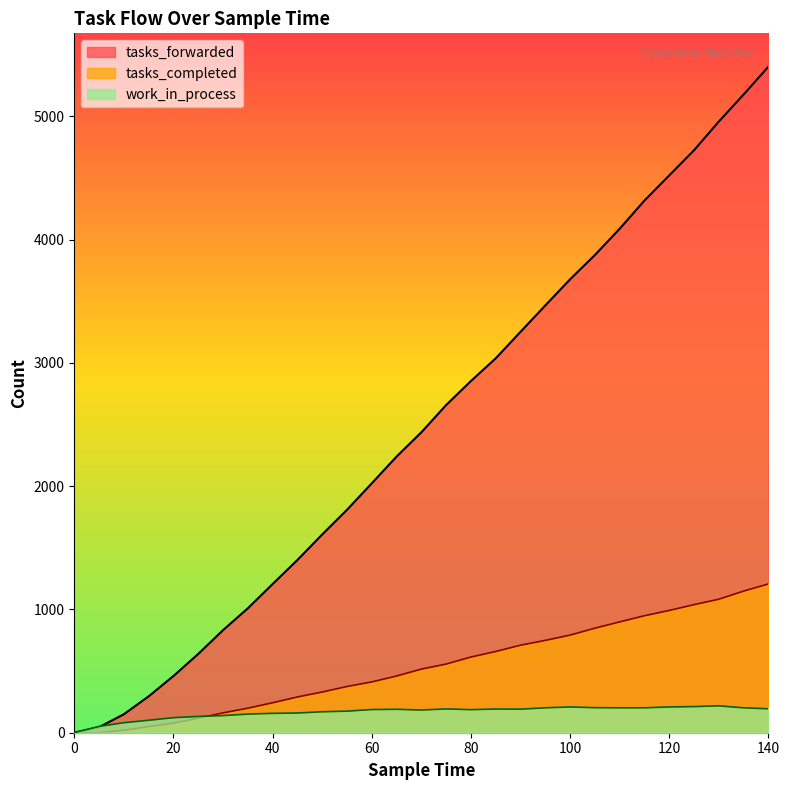

List the labels in order of work_in_process value, smallest first.

0, 5, 10, 15, 20, 25, 30, 35, 40, 45, 50, 55, 70, 80, 60, 65, 90, 85, 75, 140, 95, 110, 115, 135, 105, 100, 120, 125, 130